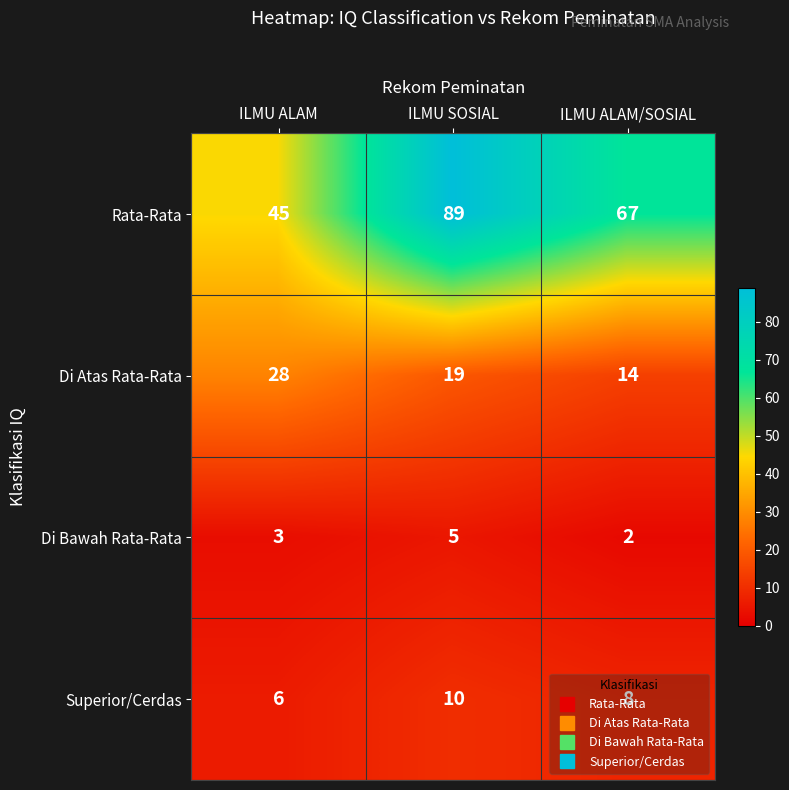

Is it true that Rata-Rata equals 140 at ILMU SOSIAL?

False